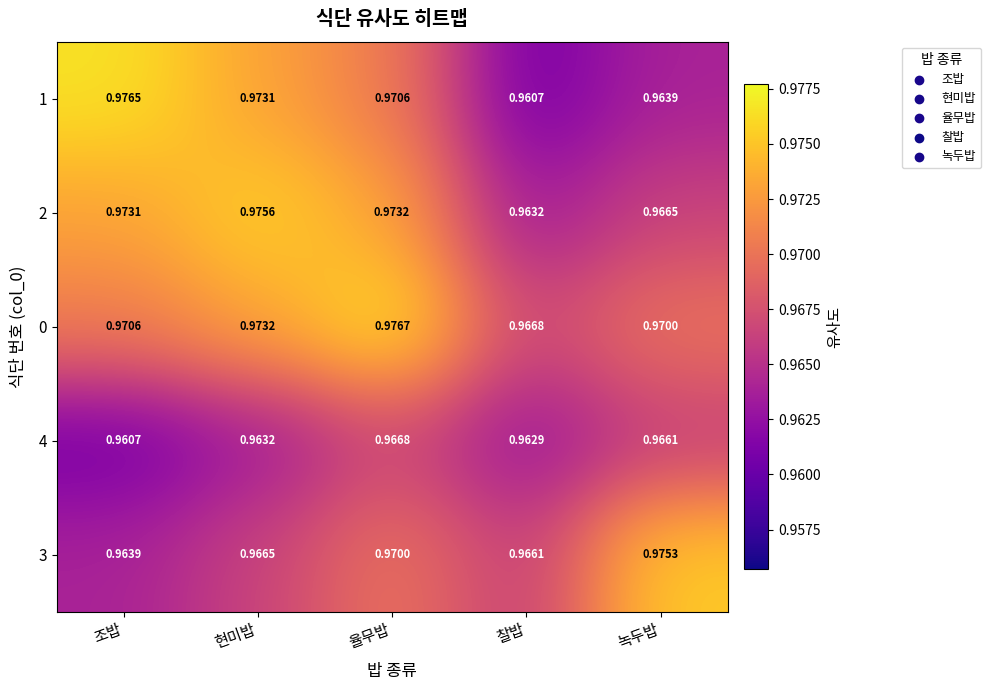

At which category is the sum across all series the highest?

율무밥